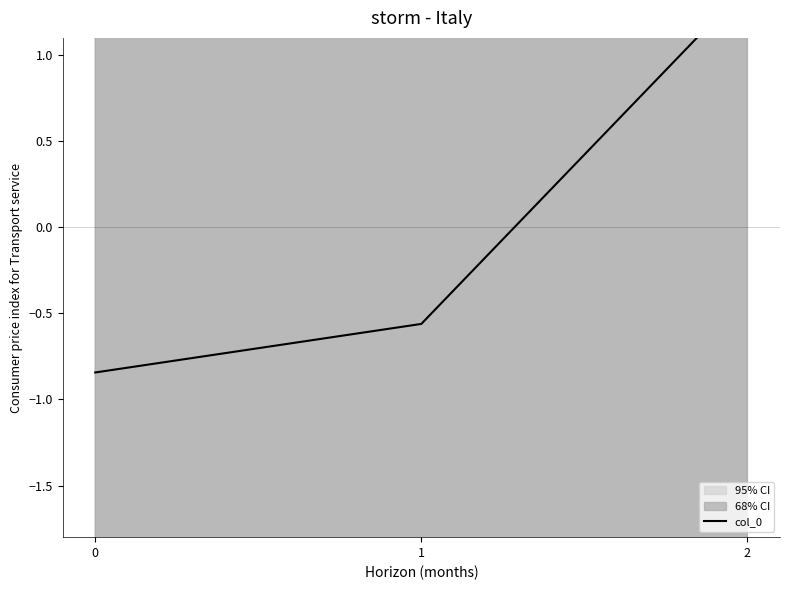

What is the change in value from 0 to 1?

+0.3